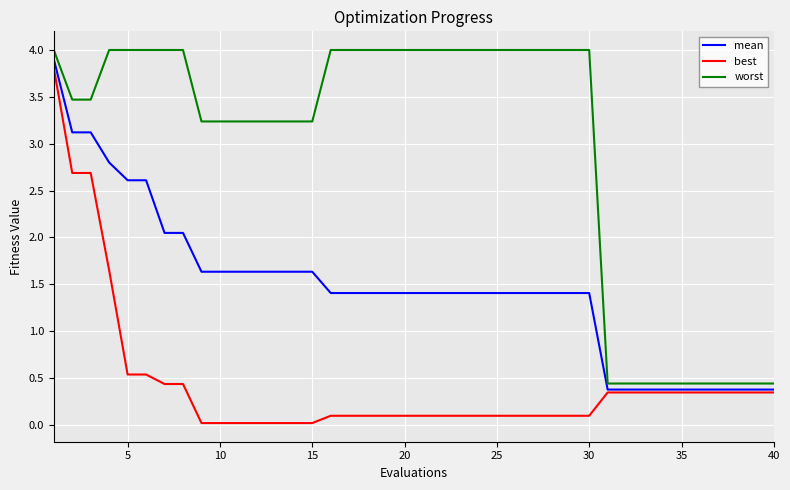

What is the maximum value shown in the chart?

4.0